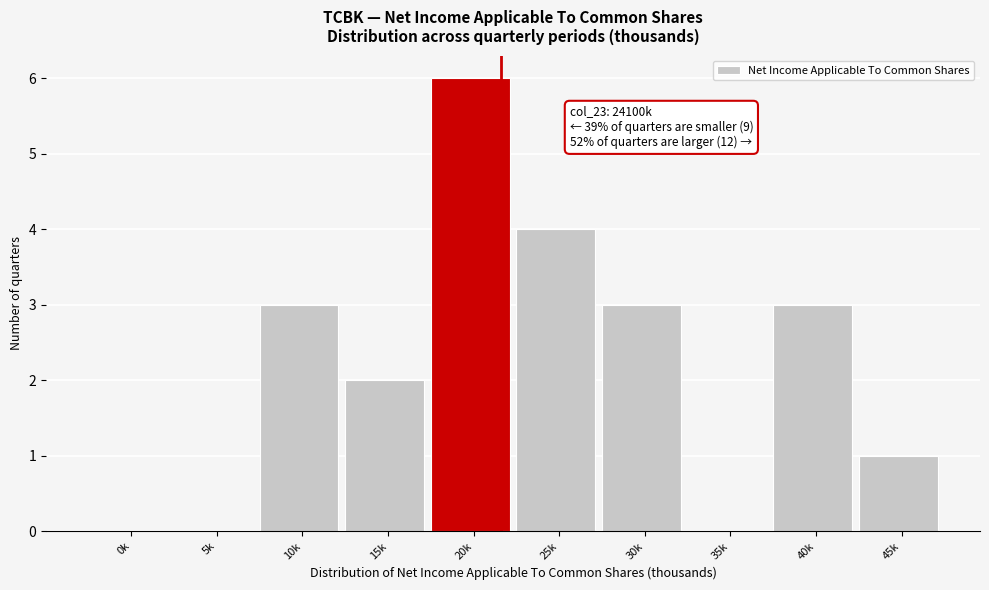

Reading left to right, list all the values displayed in this chart.

0k=0	5k=0	10k=3	15k=2	20k=6	25k=4	30k=3	35k=0	40k=3	45k=1